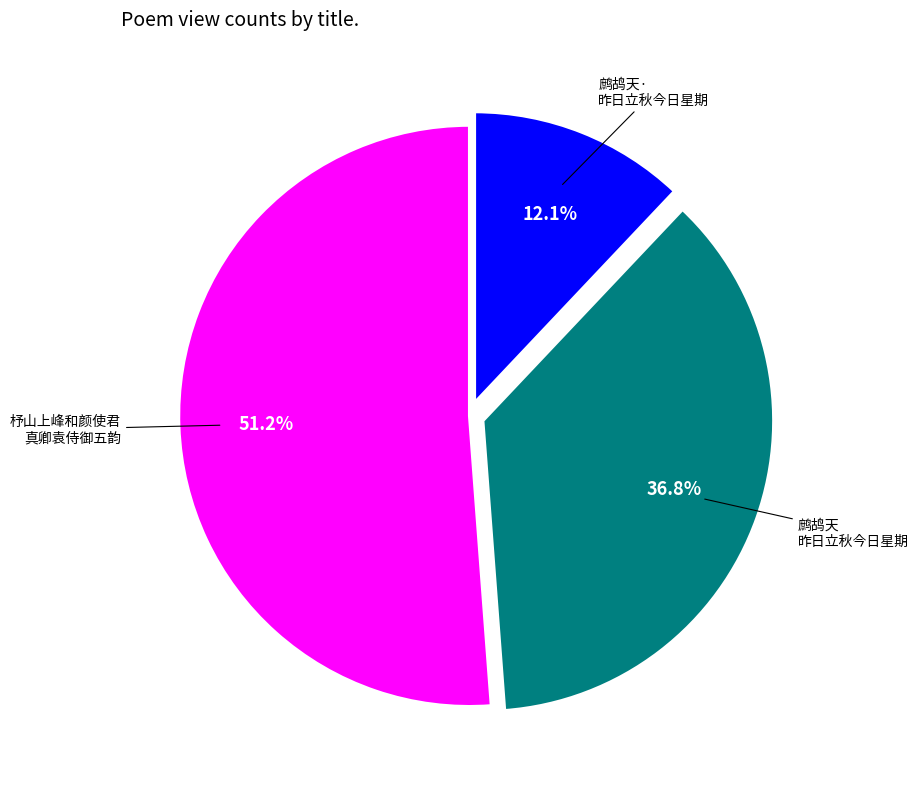

What is the majority slice?

杼山上峰和颜使君真卿袁侍御五韵赋得印字仍期明日登开元寺楼之会